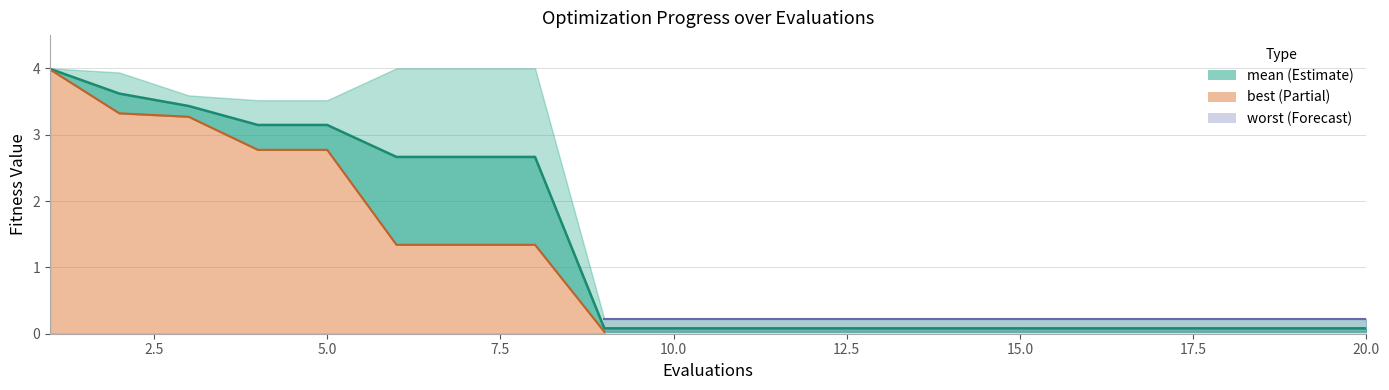

List the series in order of their overall mean, highest first.

worst, mean, best